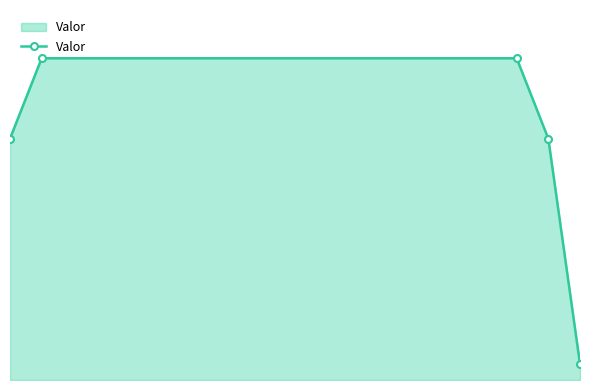

What is the average value?

14200